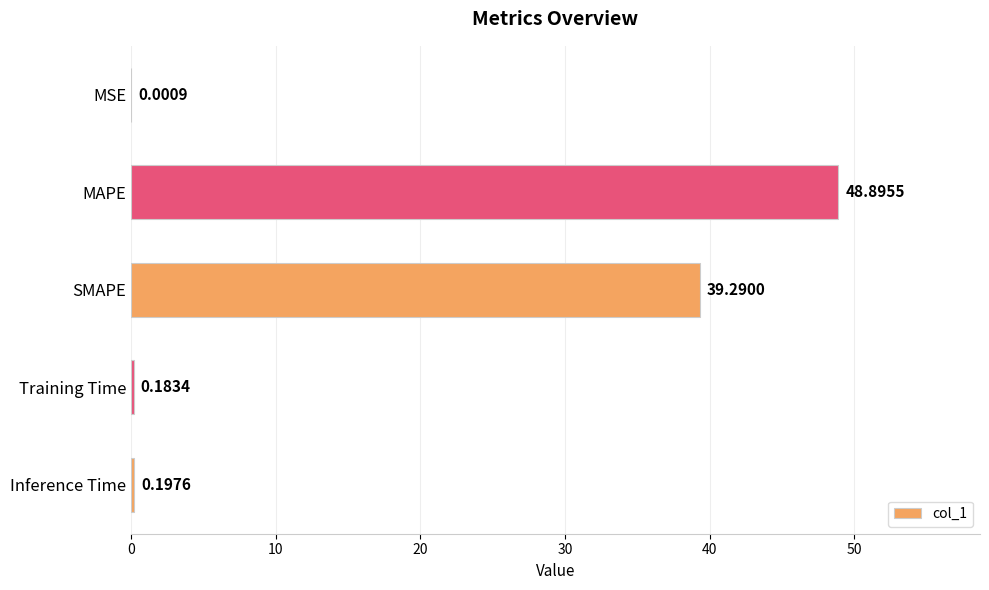

At which category does the chart reach its peak across all series?

MAPE